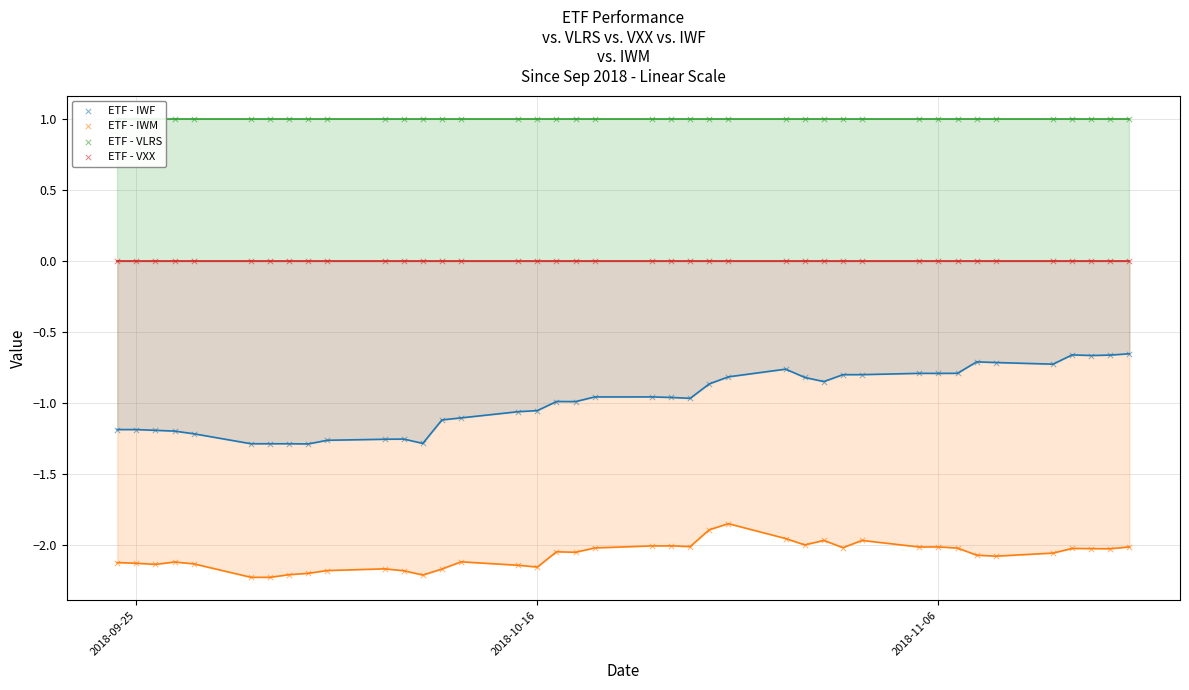

Which series contains the lowest Y value?

ETF - IWM